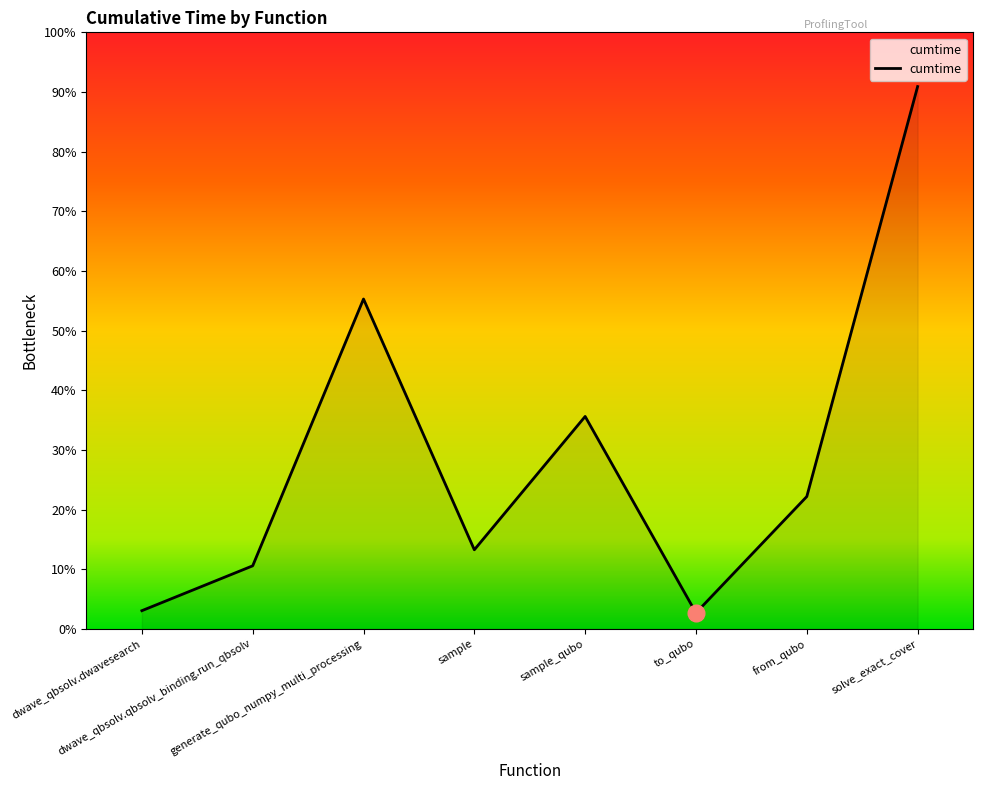

Is this an area chart (filled region under the line)?

Yes